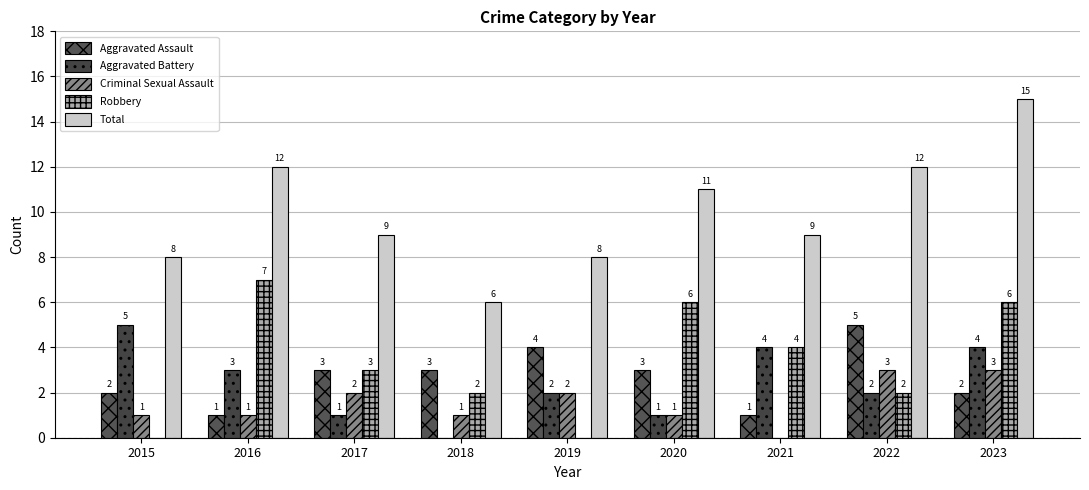

At which label is Criminal Sexual Assault closest to 1?

2015